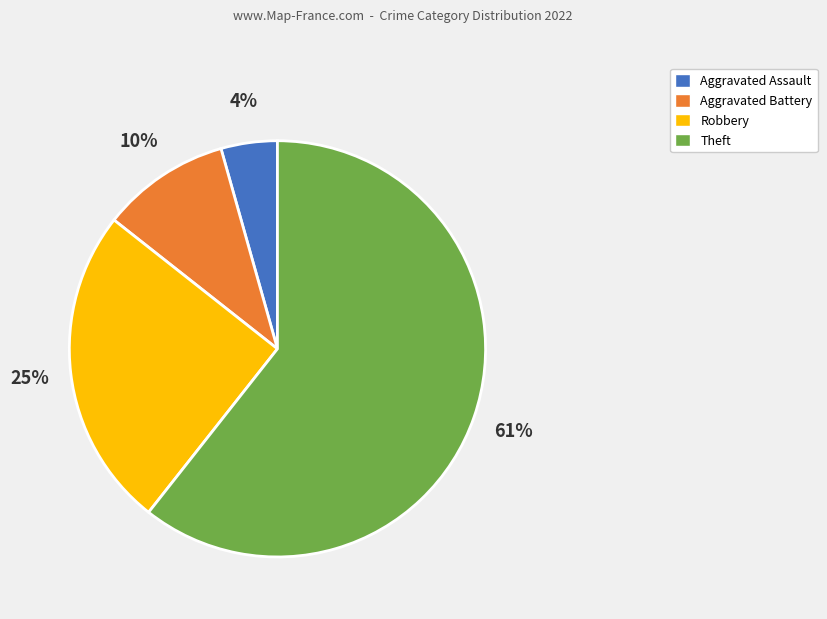

Rank the categories by value from highest to lowest.

Theft, Robbery, Aggravated Battery, Aggravated Assault